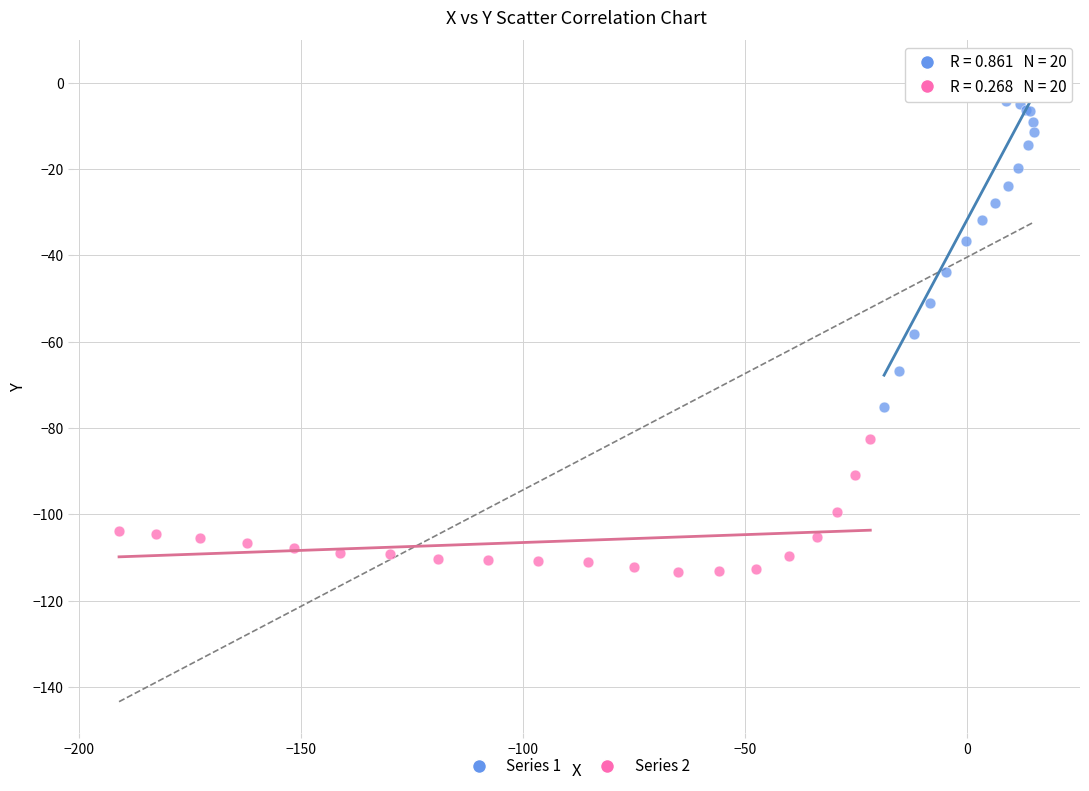

What are all the series names shown in the legend?

Series 1, Series 2